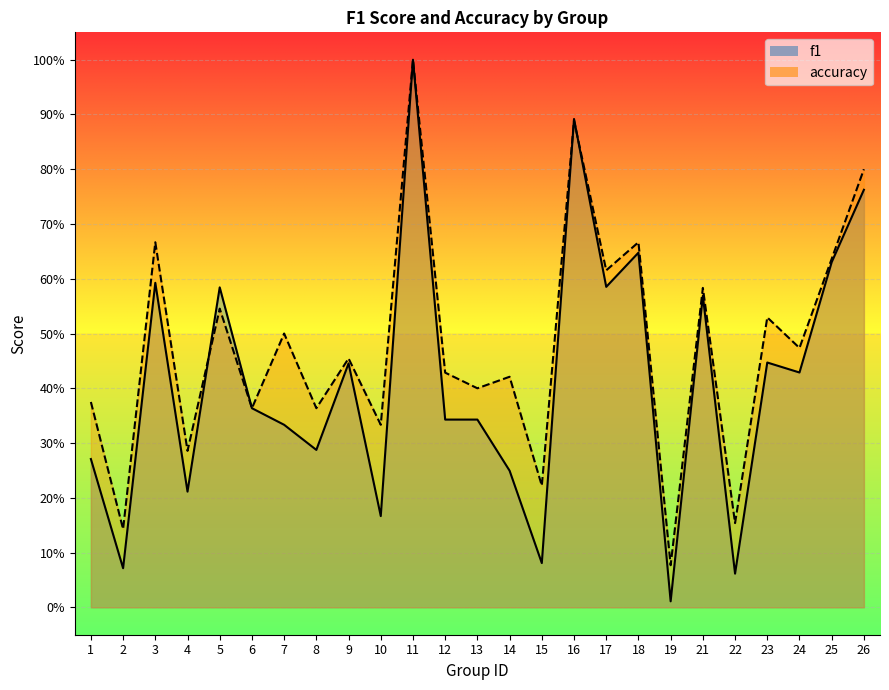

How many interior local peaks does the f1 series have?

8